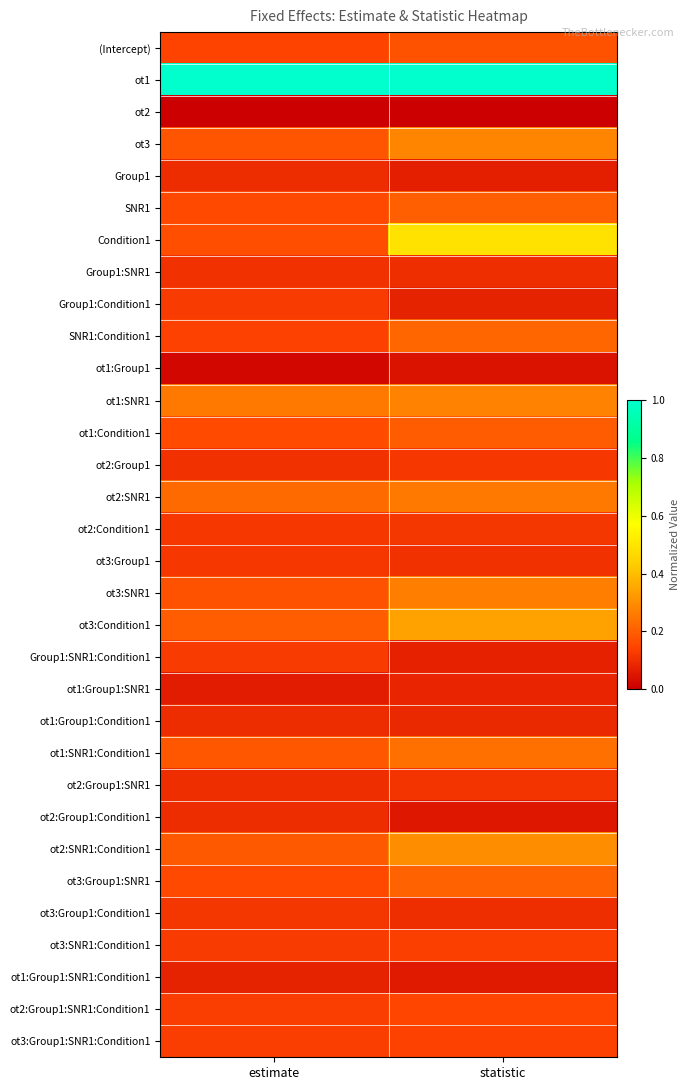

What is the greatest value displayed?

1.0